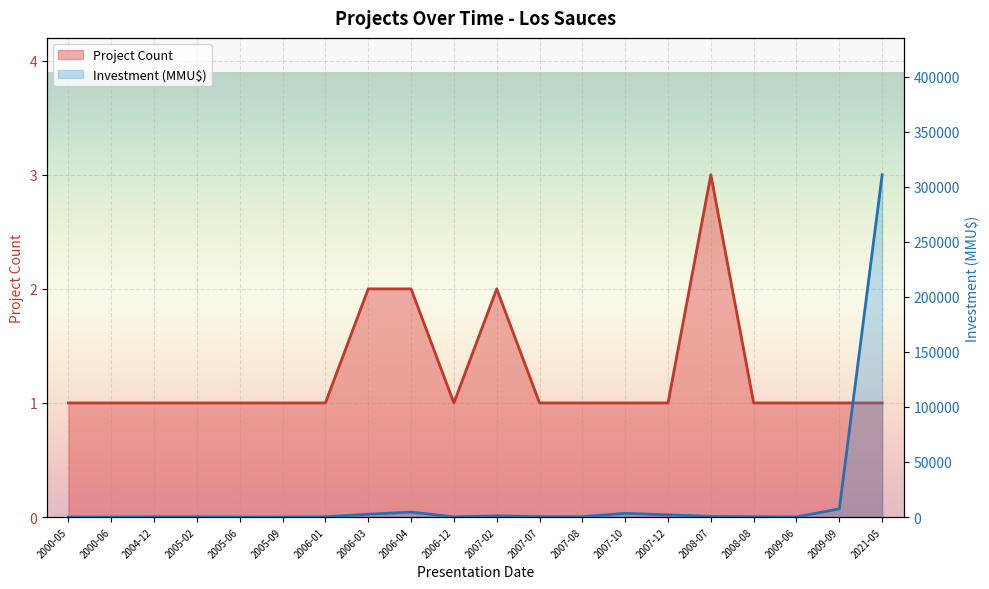

How many lines are shown in the chart?

2